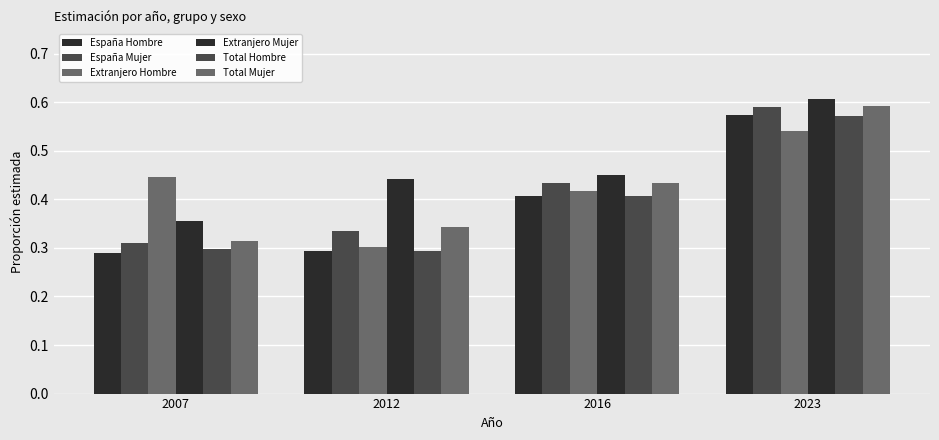

Which series changed the most between 2012 and 2023?

España Hombre